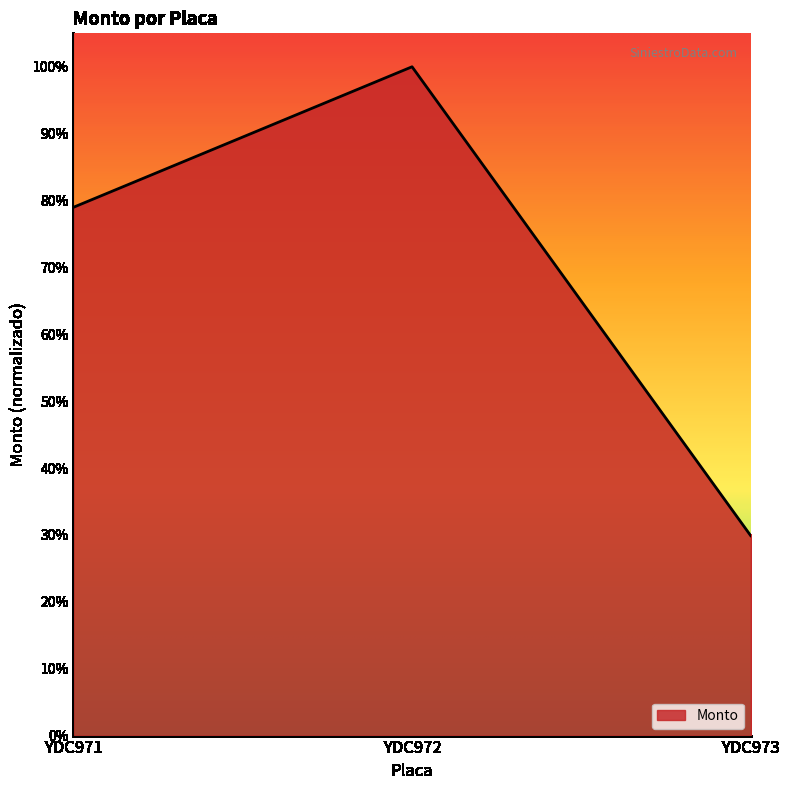

Which category has the highest value across all series?

YDC972